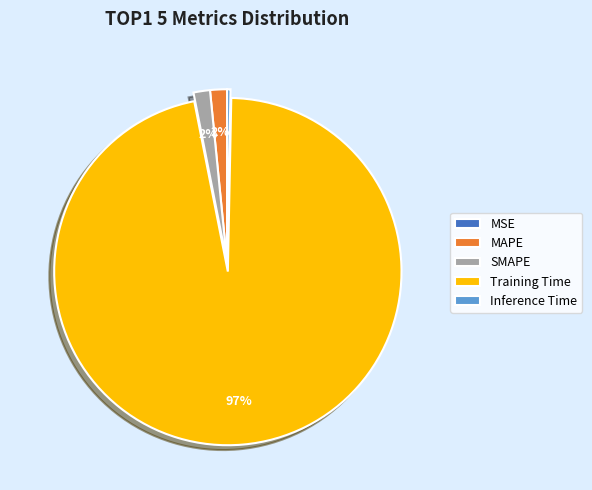

To the nearest percent, what is the average slice percentage?

20%